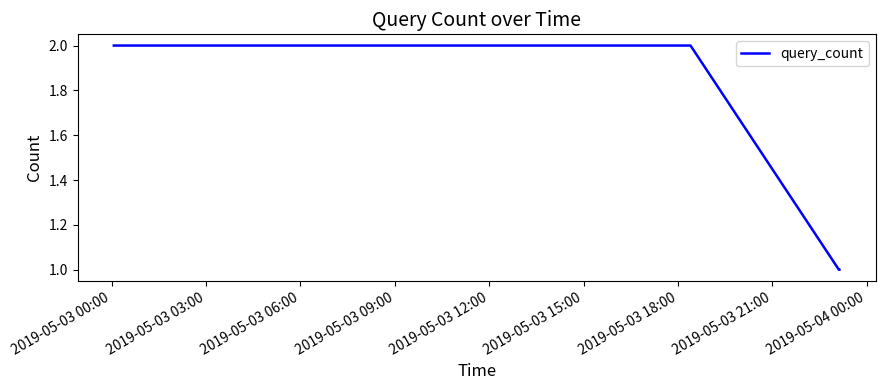

True or false: there are more than 2 points higher than both neighbors.

False